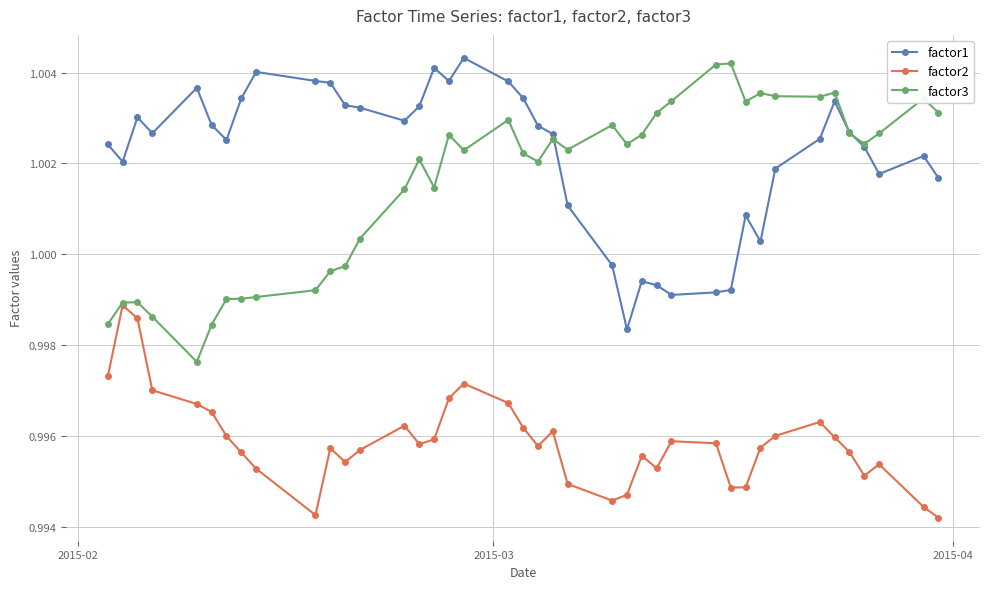

Which series has the largest total across all categories?

factor1